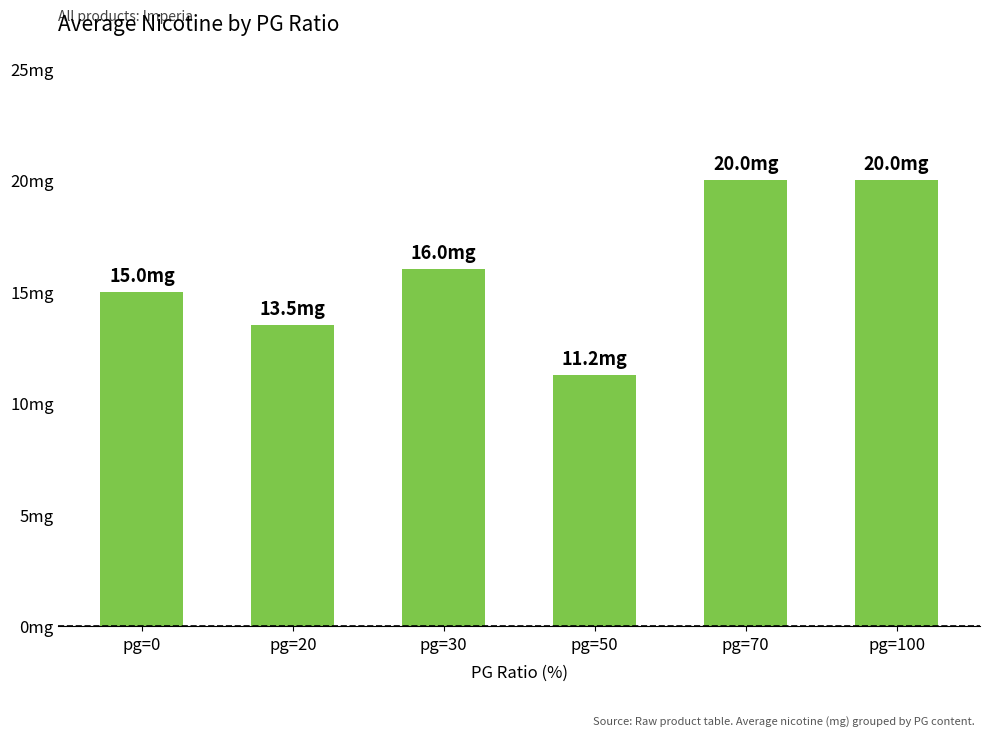

Where does the data first go above 16?

pg=70